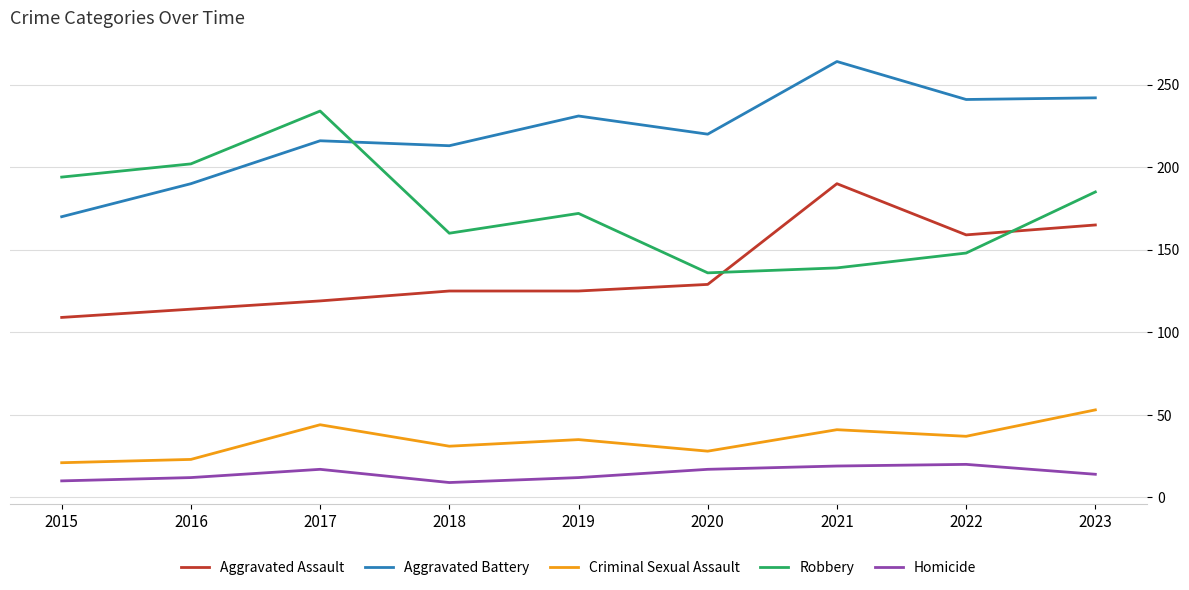

What is the maximum value for Aggravated Battery?

264